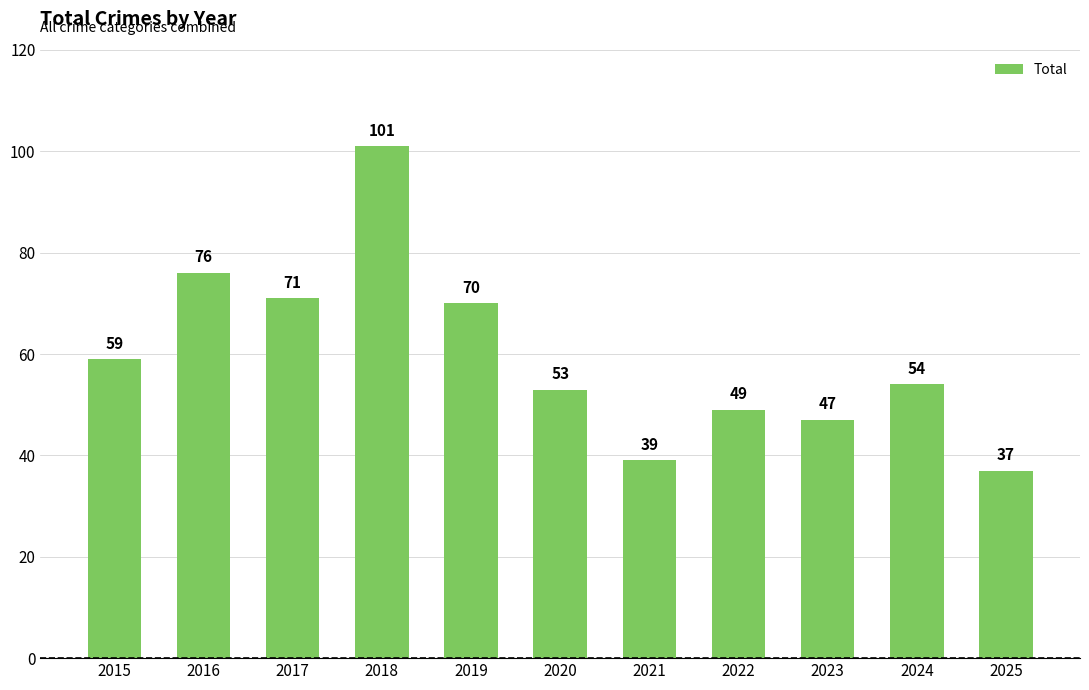

True or false: the data shows 76 at 2016.

True